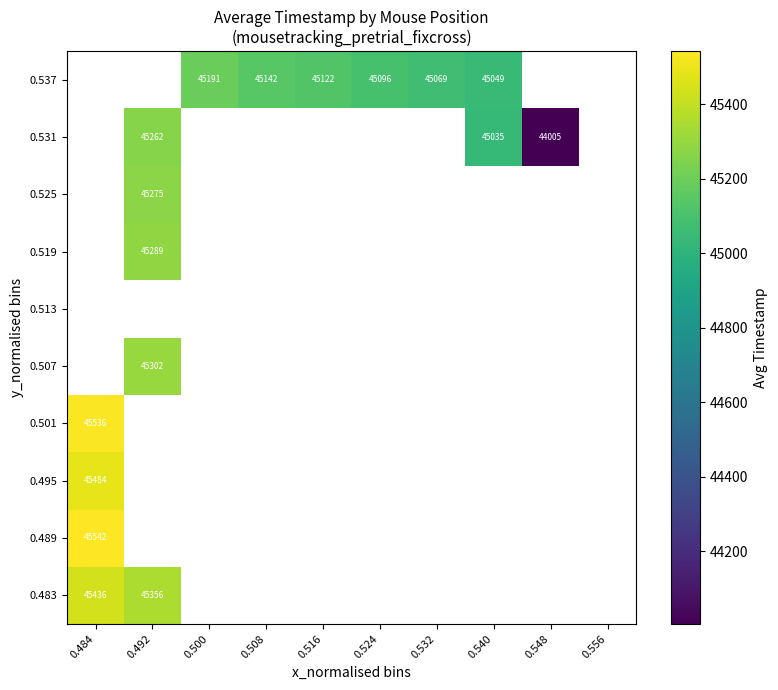

What is the greatest value displayed?

45542.3